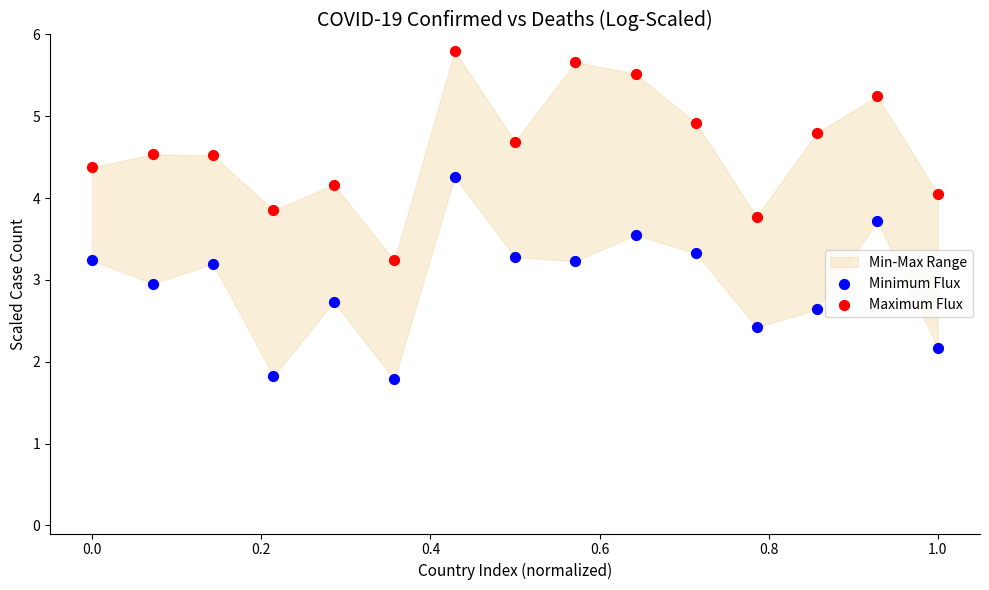

Which series has the widest spread of Y values?

Maximum Flux